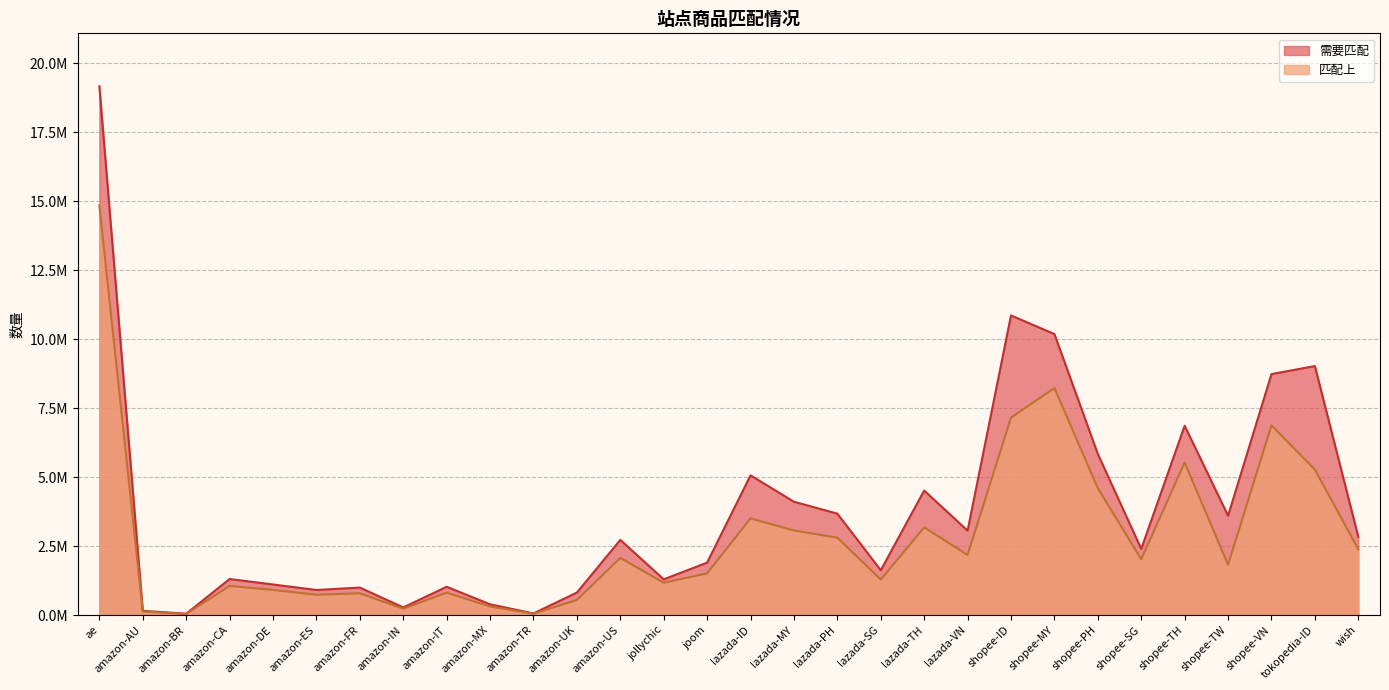

Is the value of 匹配上 at amazon-IT greater than the value of 需要匹配 at shopee-ID?

No